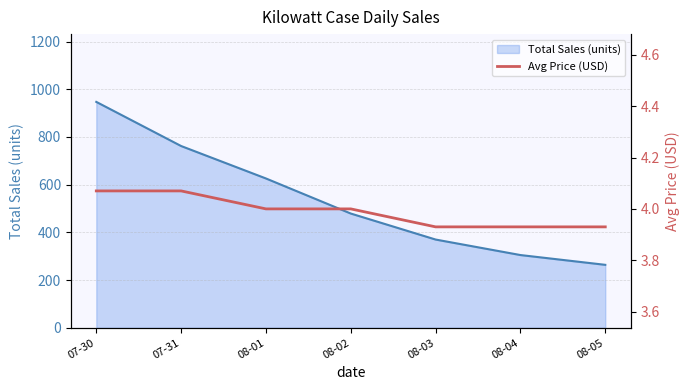

Rank the categories by value from highest to lowest.

07-30, 07-31, 08-01, 08-02, 08-03, 08-04, 08-05